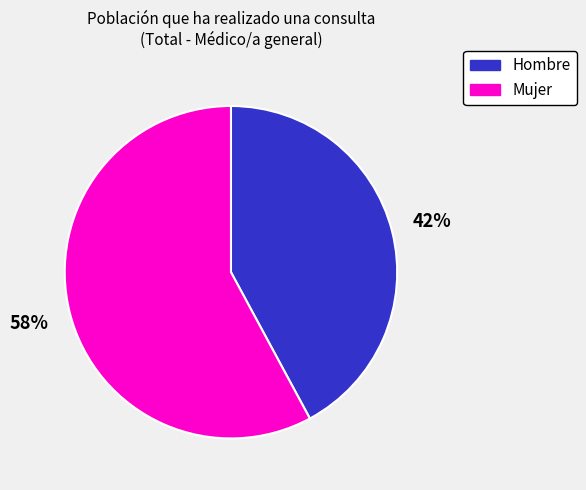

To the nearest percent, what is the difference between the largest and smallest slice percentages?

16%